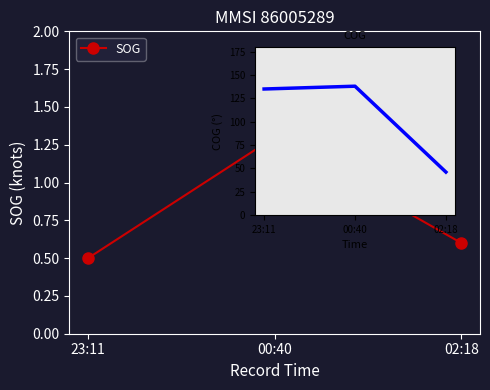

Is this an area chart (filled region under the line)?

No